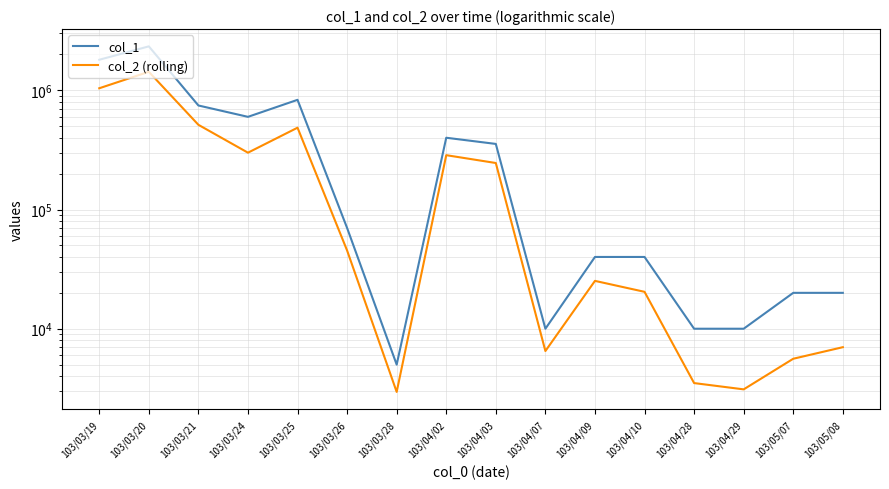

Which series has the largest total across all categories?

col_1